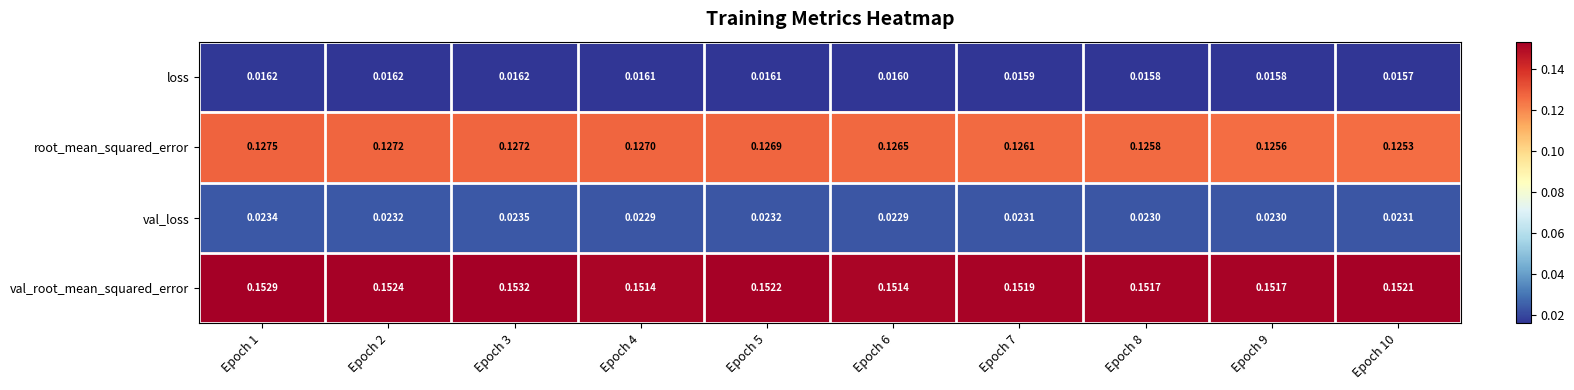

Is the value of loss at Epoch 1 greater than the value of val_root_mean_squared_error at Epoch 3?

No